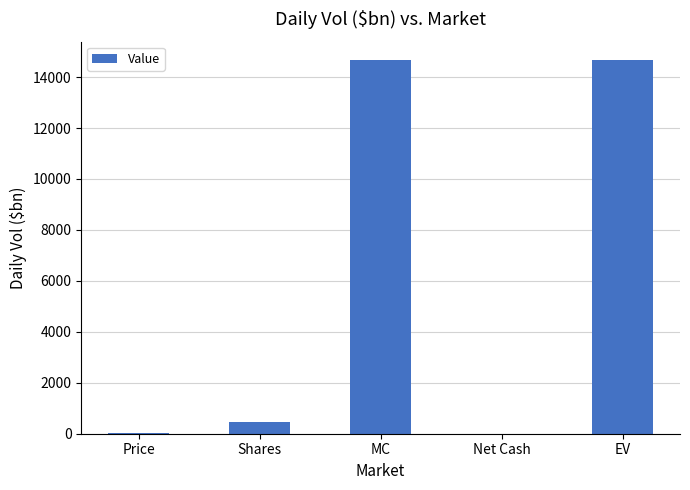

Where is the data nearest to the value 7328?

Shares